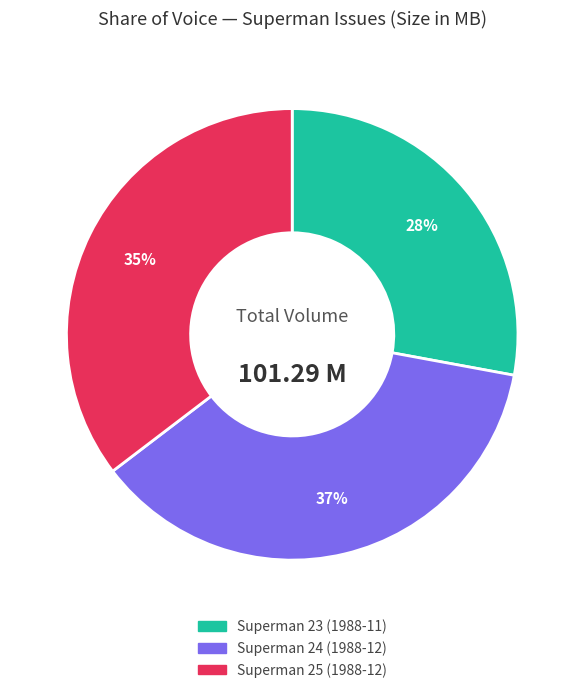

To the nearest percent, what portion does Superman 23 (1988-11) represent?

28%